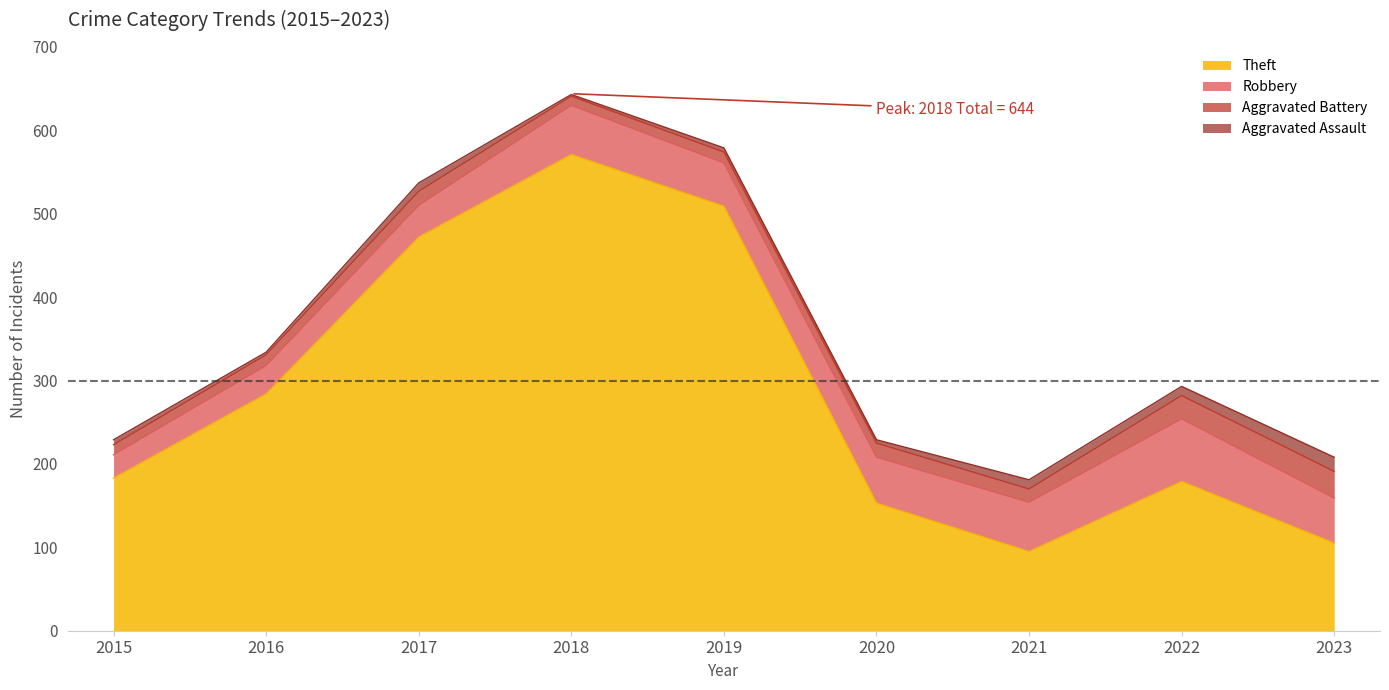

Reading left to right, list all the values displayed in this chart.

Theft: 183	284	472	571	509	153	95	179	105
Robbery: 28	34	38	59	52	55	59	75	54
Aggravated Battery: 12	13	17	11	13	17	16	28	32
Aggravated Assault: 6	3	10	2	5	4	11	11	17